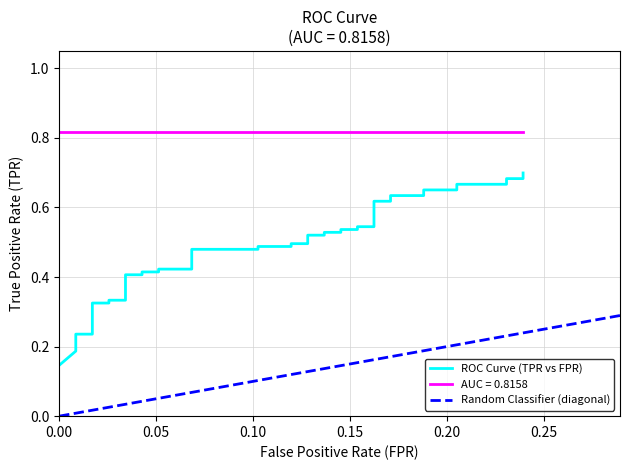

Is it true that the value at 17 is 0.8?

False